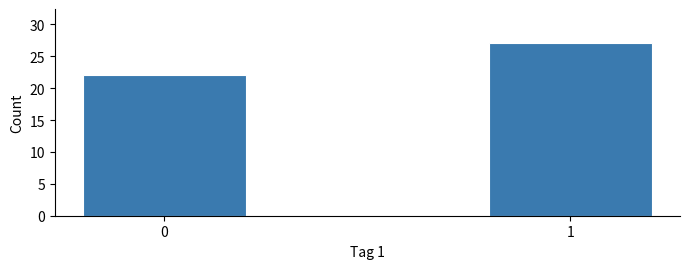

Reading left to right, transcribe all the data shown in this chart.

0=22	1=27